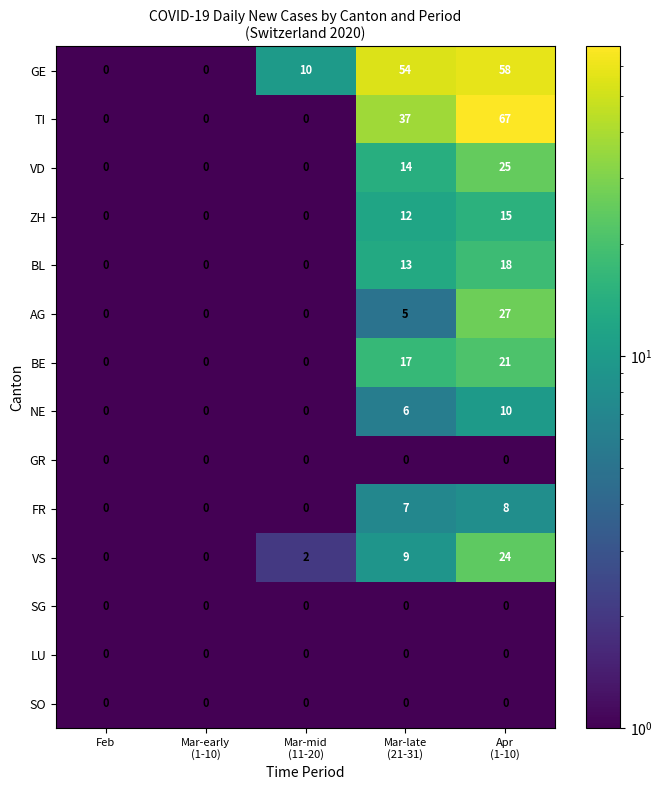

Which series has the largest total across all categories?

GE